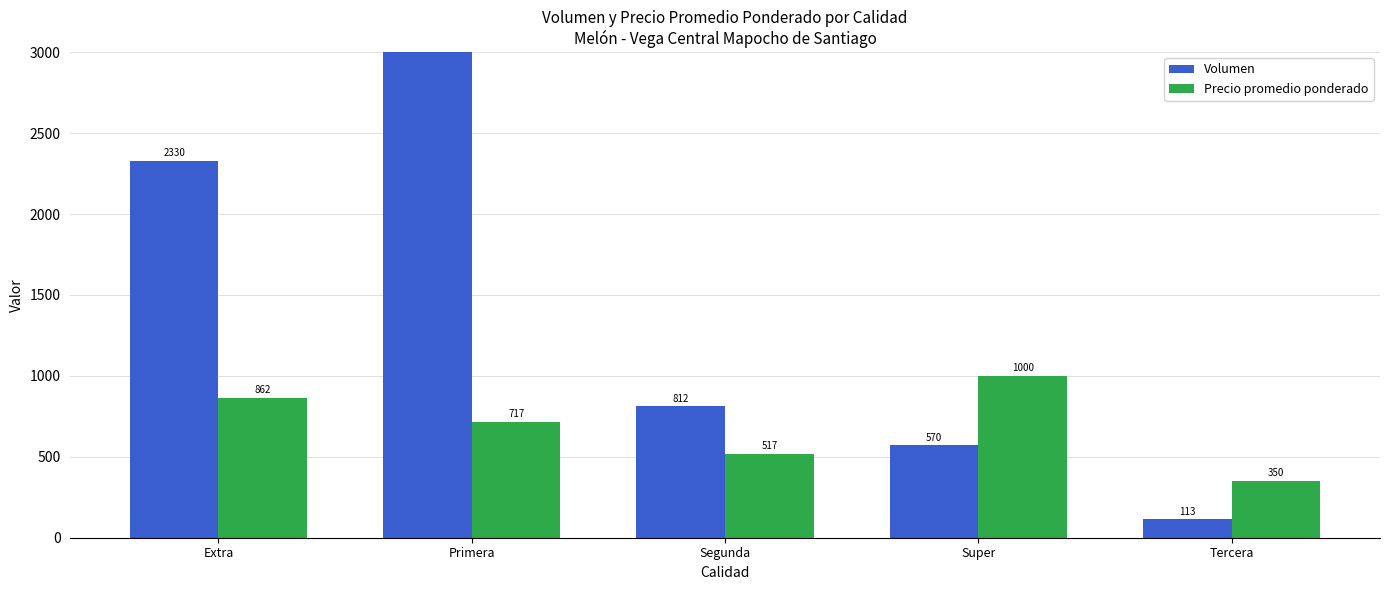

What is the difference between the highest and lowest values at Extra?

1468